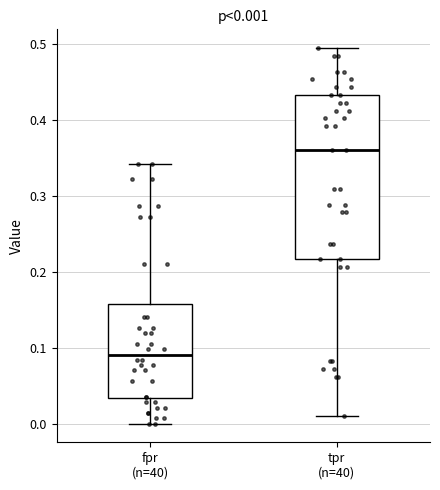

Which box's median line is the highest?

tpr (n=40)